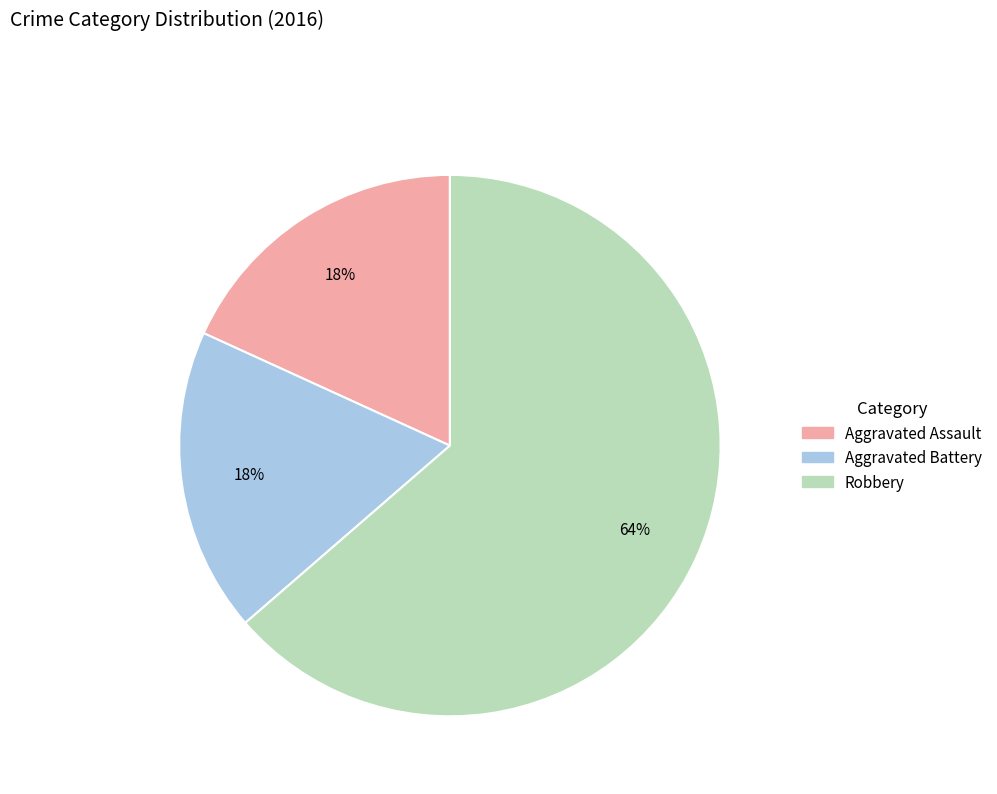

Which has a higher value, Robbery or Aggravated Assault?

Robbery